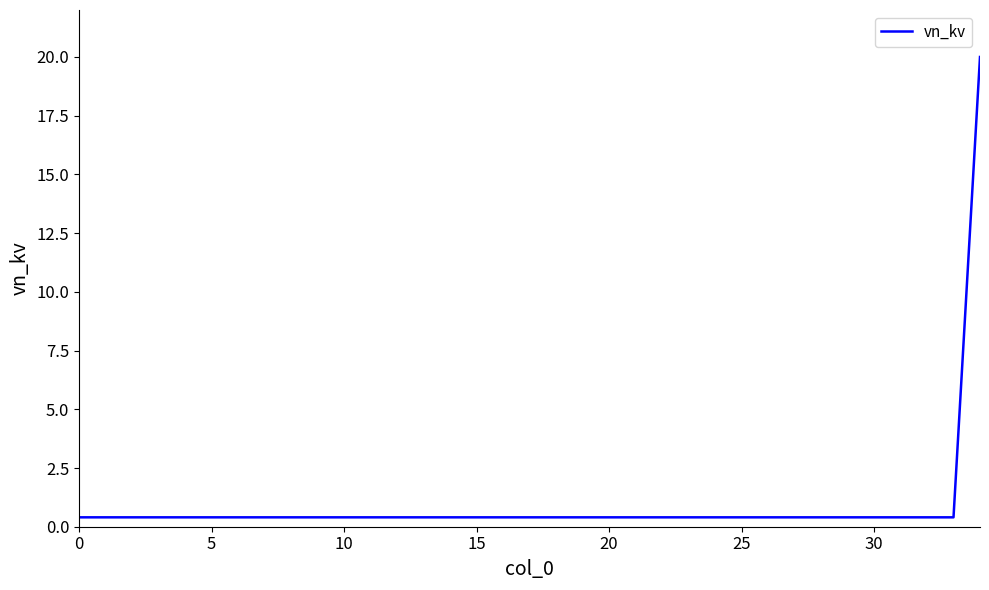

What is the maximum value shown in the chart?

20.0